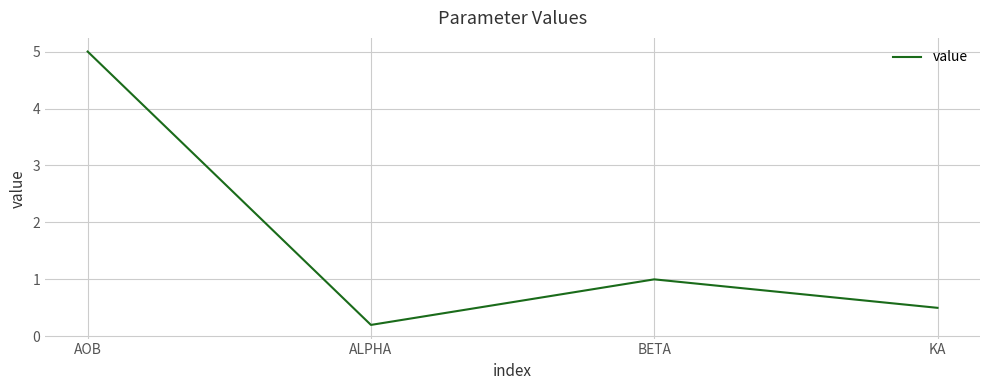

List the labels in order of value, largest first.

AOB, BETA, KA, ALPHA